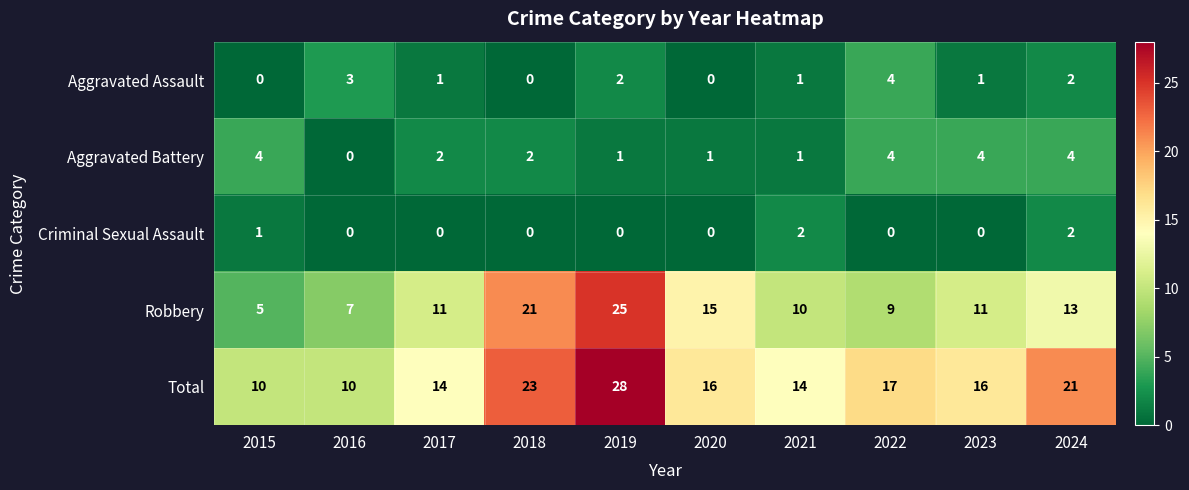

What is the total value across all series at 2019?

56